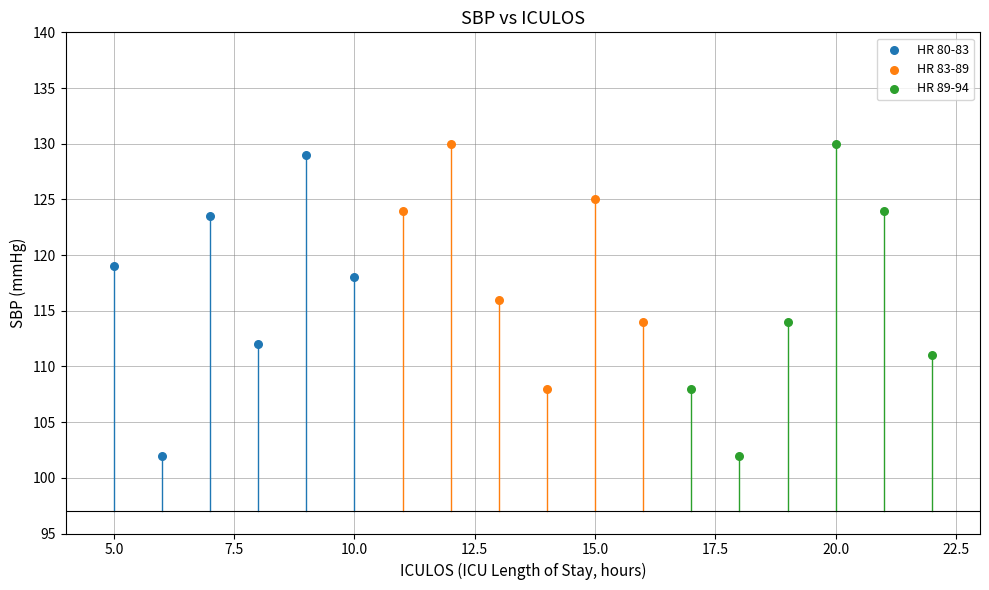

What are all the series names shown in the legend?

HR 80-83, HR 83-89, HR 89-94